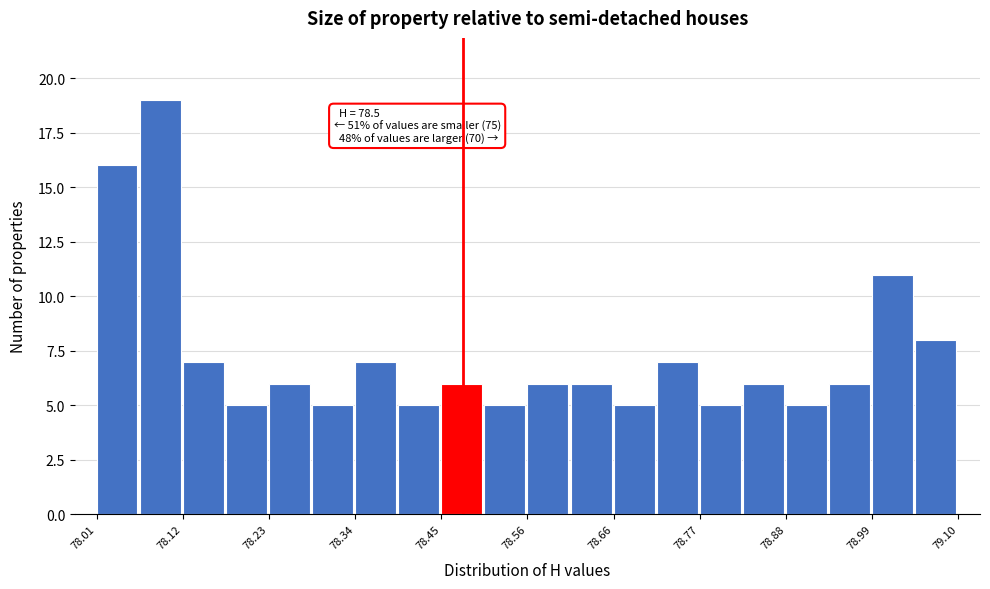

Around what value on the x-axis is the tallest bar? Give the approximate position of its centre, as read against the axis.

78.10